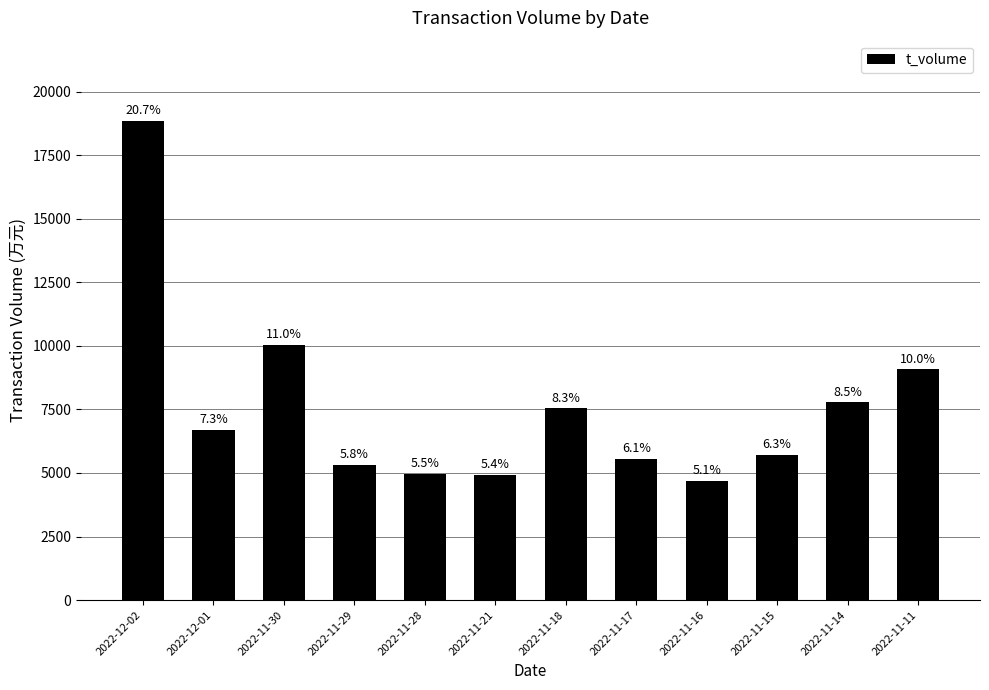

Rank the categories by value from lowest to highest.

2022-11-16, 2022-11-21, 2022-11-28, 2022-11-29, 2022-11-17, 2022-11-15, 2022-12-01, 2022-11-18, 2022-11-14, 2022-11-11, 2022-11-30, 2022-12-02